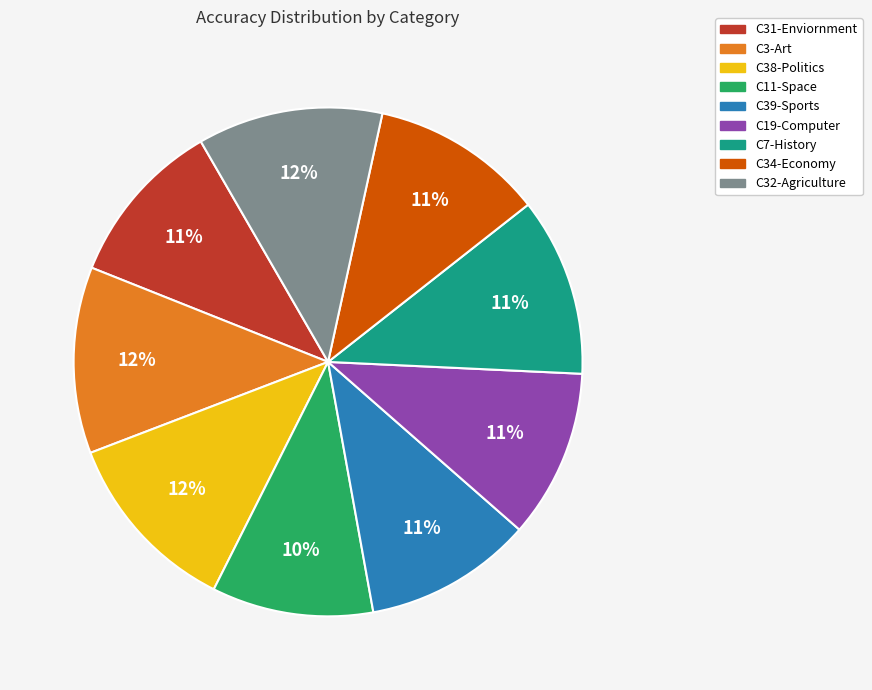

To the nearest percent, what is the average slice percentage?

11%